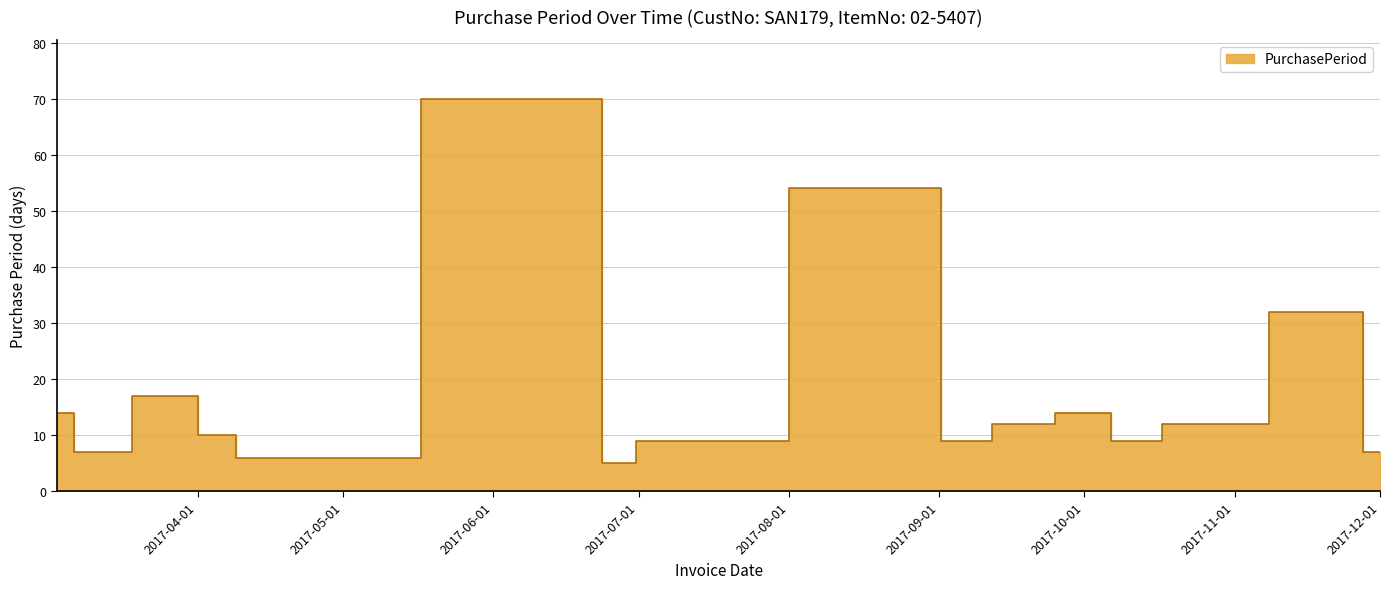

At which label is the value closest to 37?

2017-11-24